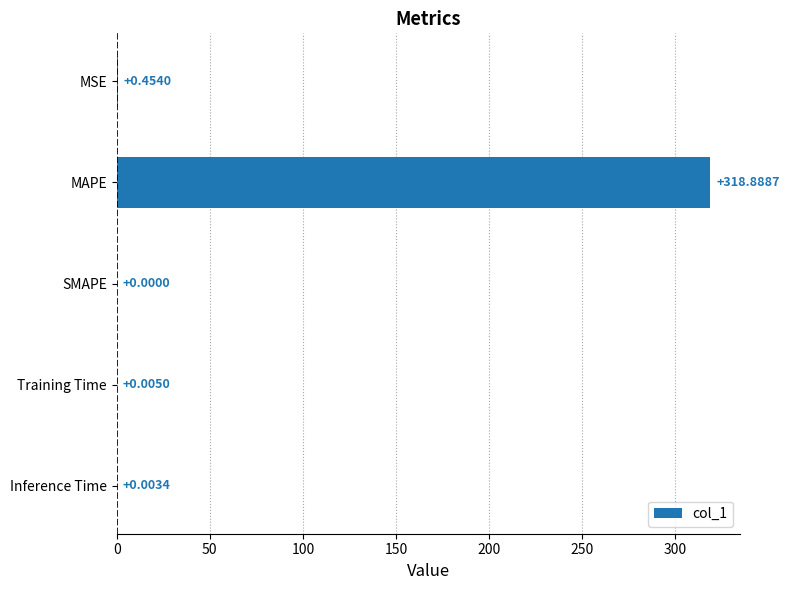

What is the sum of all values?

319.4